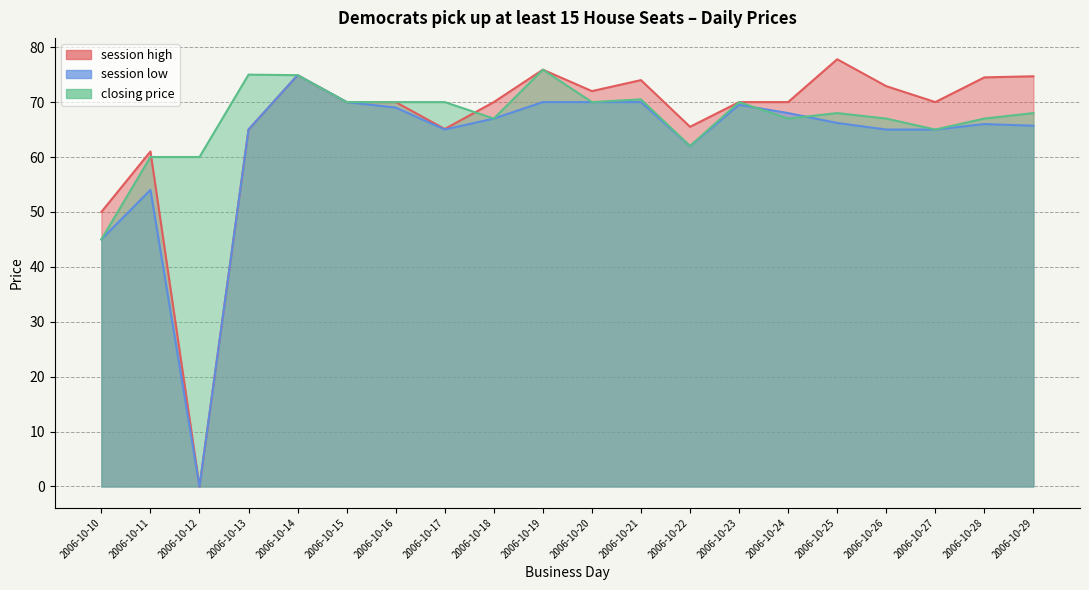

Where is the first local maximum for session low?

2006-10-11